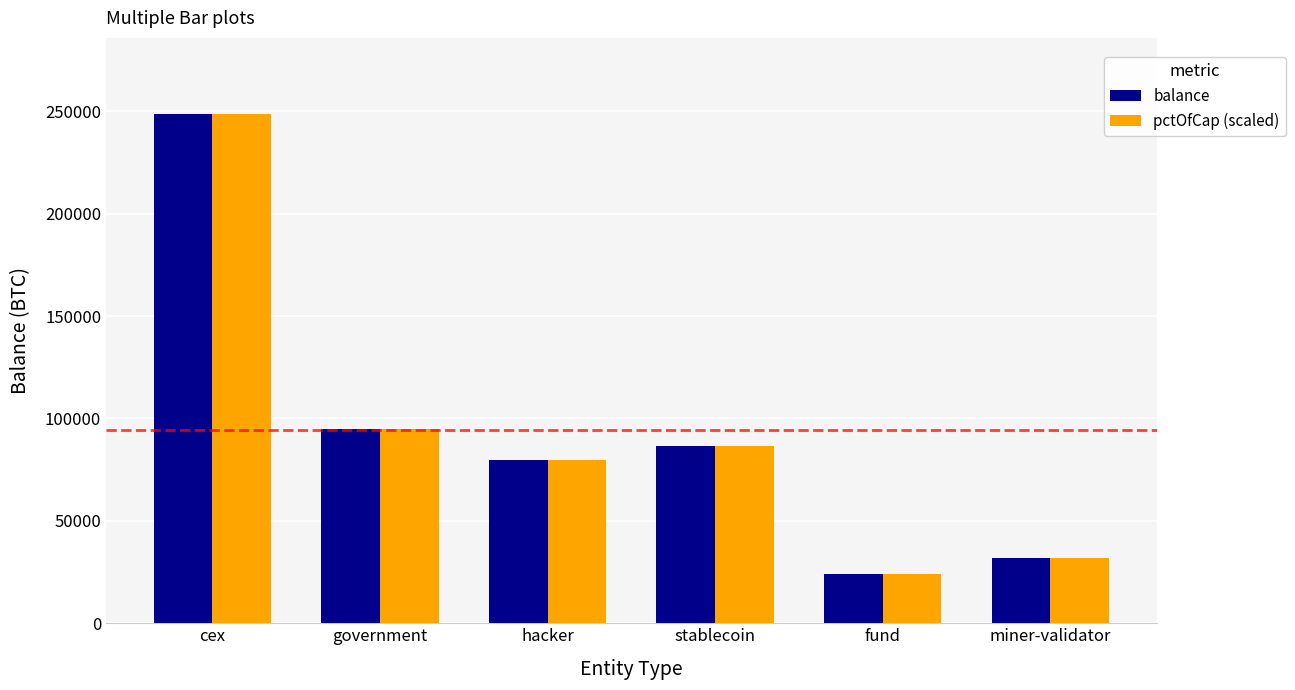

What is the sum of the pctOfCap (scaled) values at government and fund?

118801.1